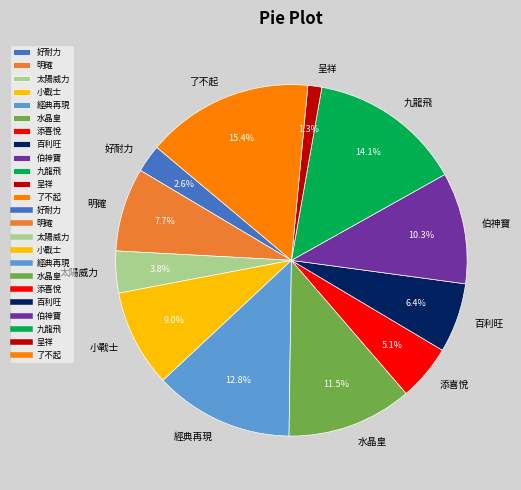

How many segments does this pie chart have?

12